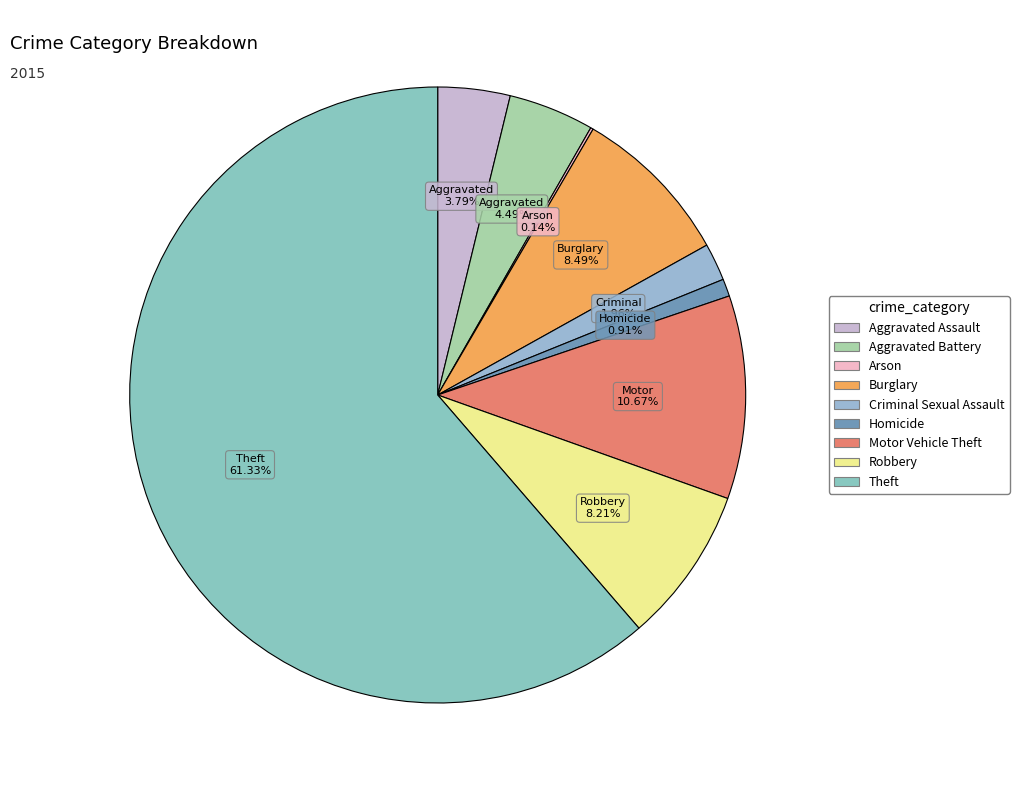

To the nearest percent, what portion does Aggravated Assault represent?

4%